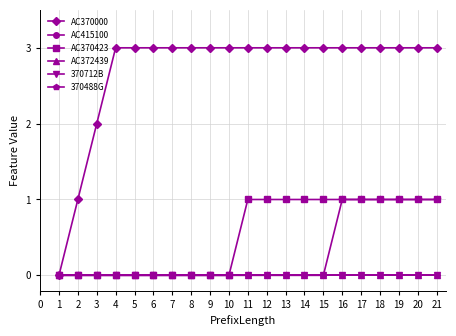

Does the chart have visible grid lines?

Yes